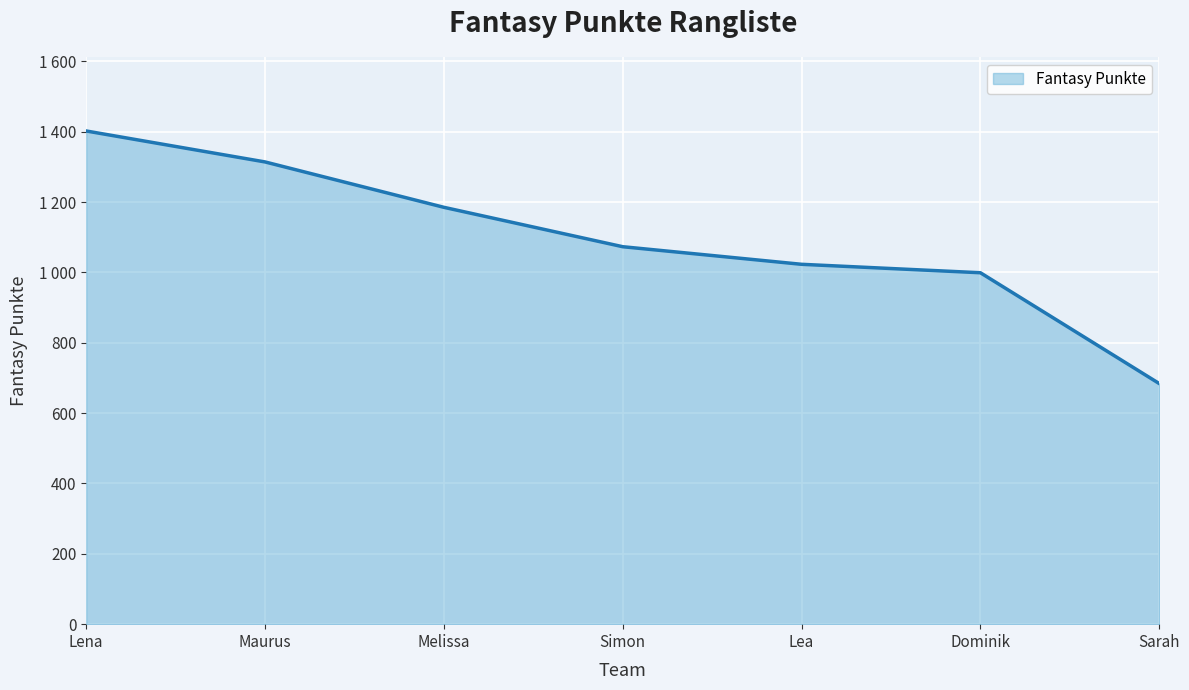

At which label does the data first exceed 1073?

Lena